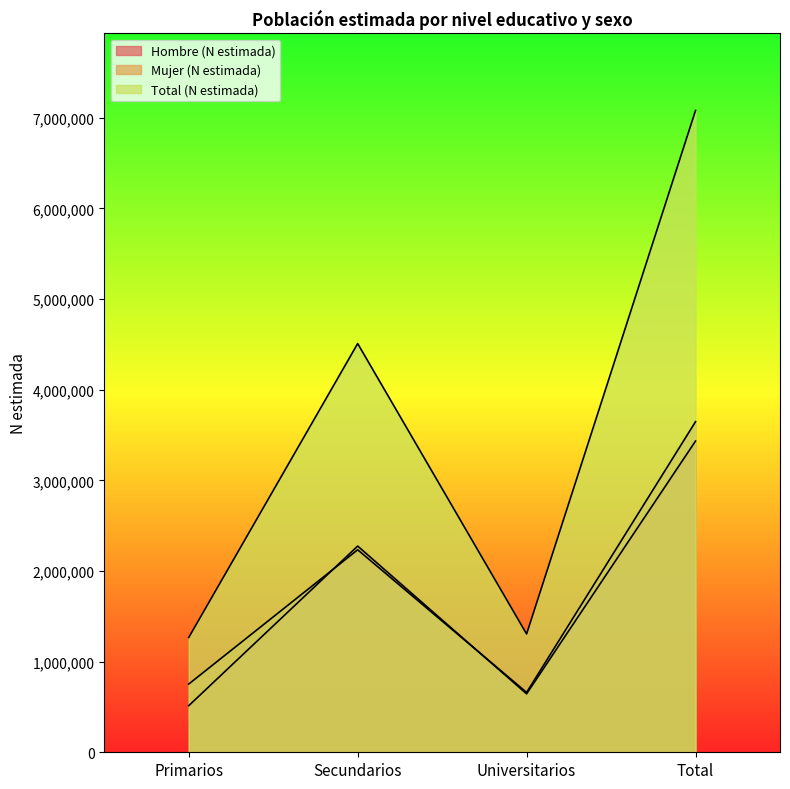

What is the difference between the maximum and minimum values in the Hombre (N estimada) series?

2919837